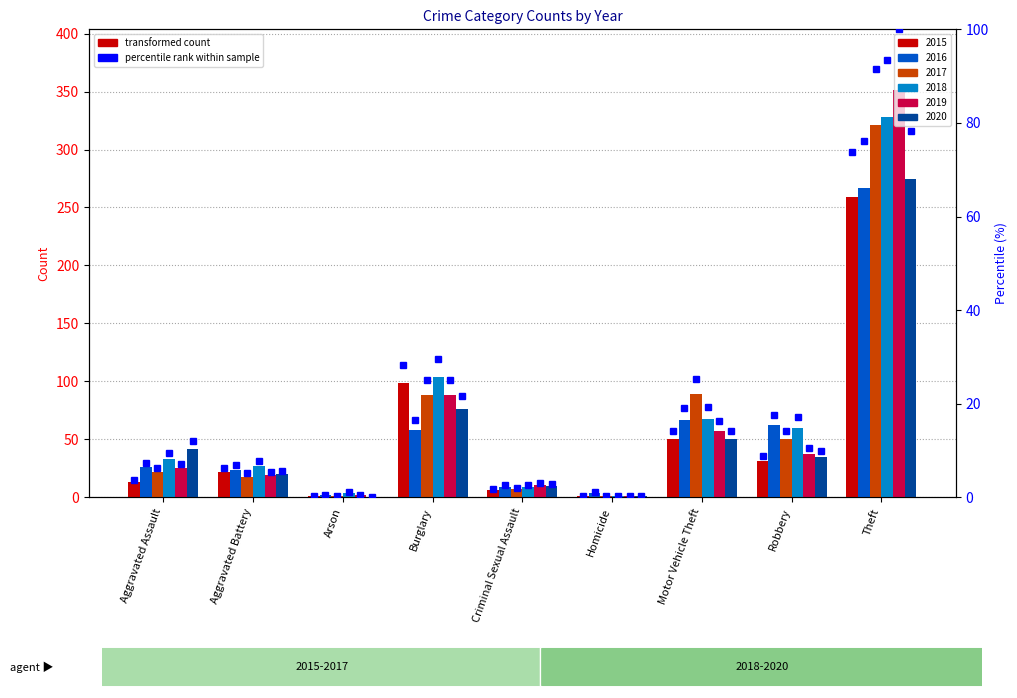

How many bars are there in each group?

6